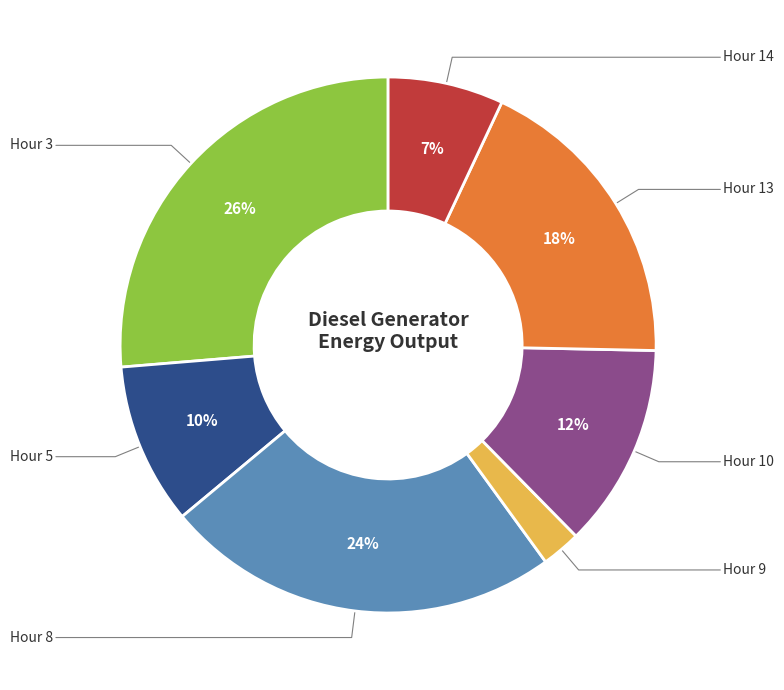

How many slices are in this pie chart?

7